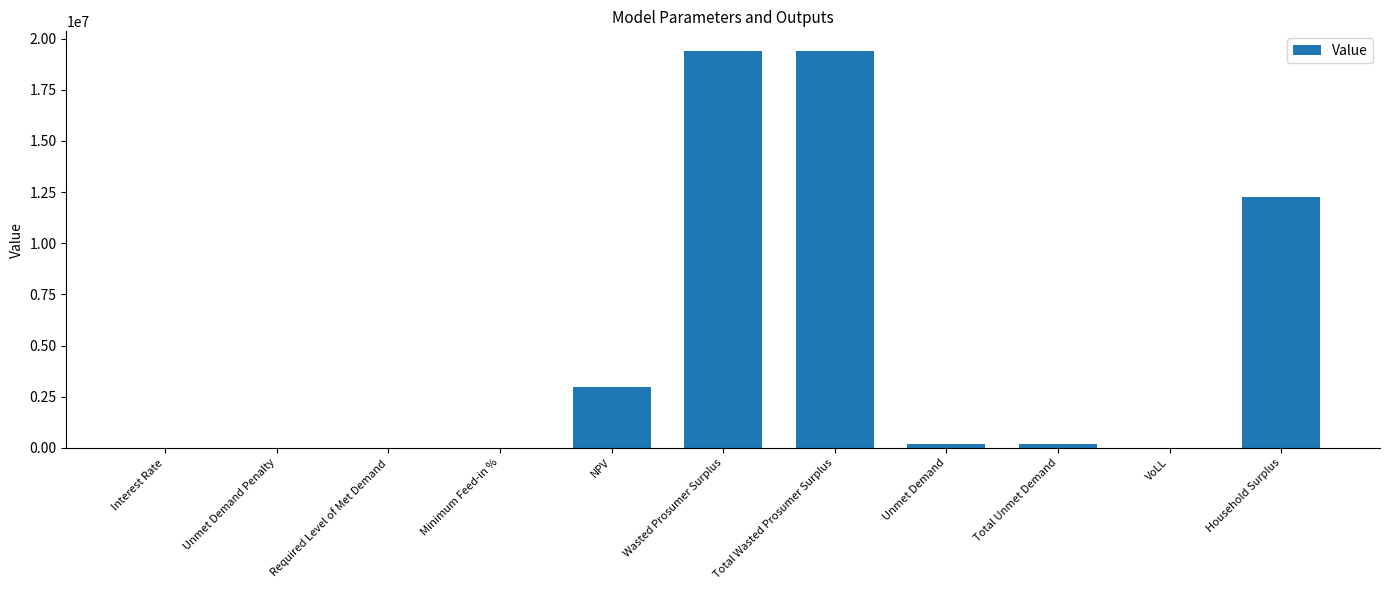

What is the difference between the values at NPV and Required Level of Met Demand?

2986822.1